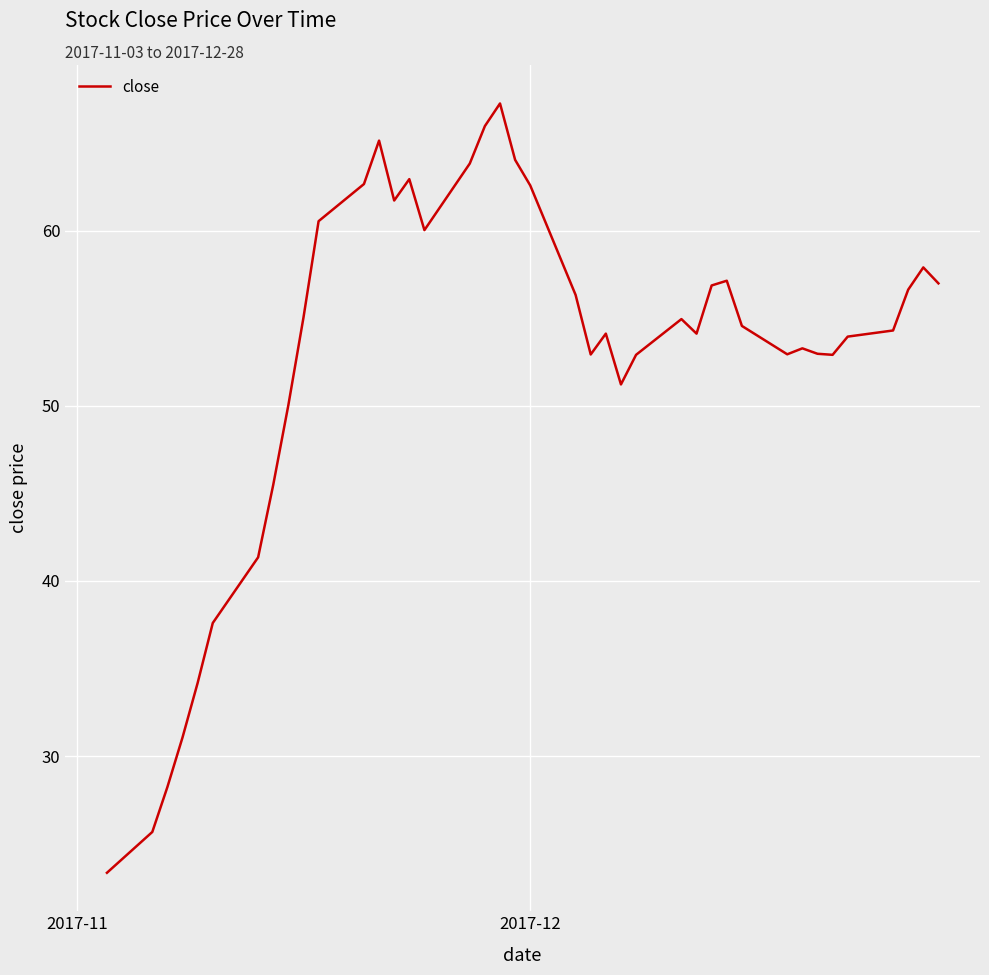

How many lines are shown in the chart?

1